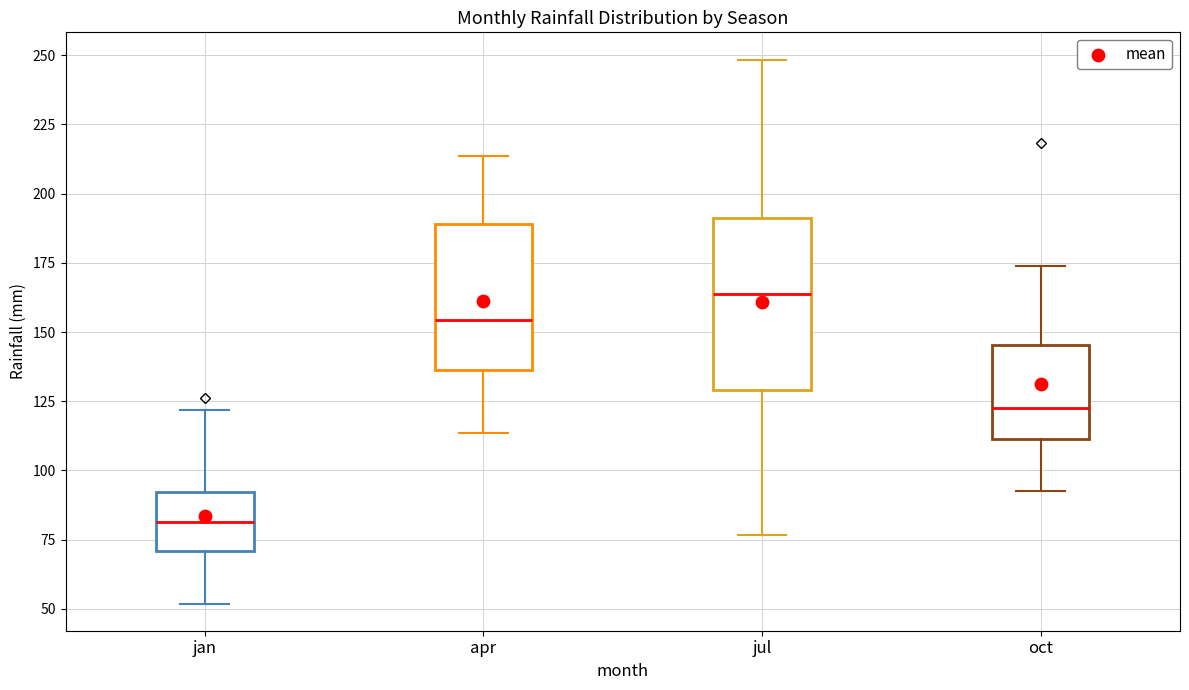

Which box has the lowest median line?

jan